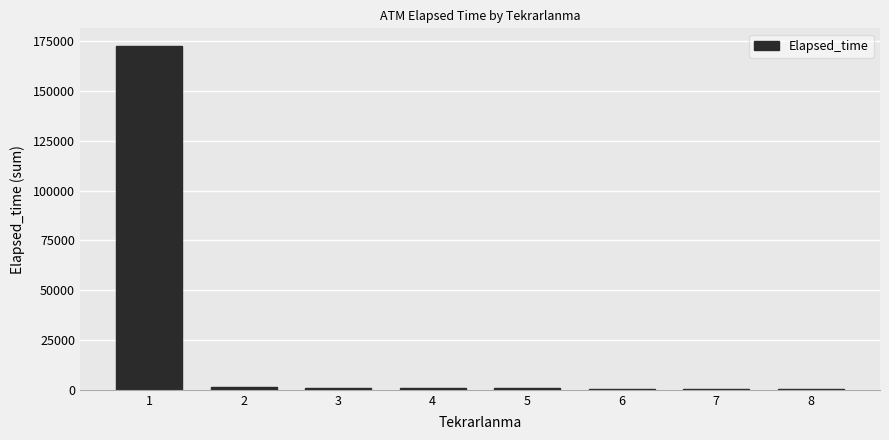

Are the bars grouped side by side (vs. stacked)?

No